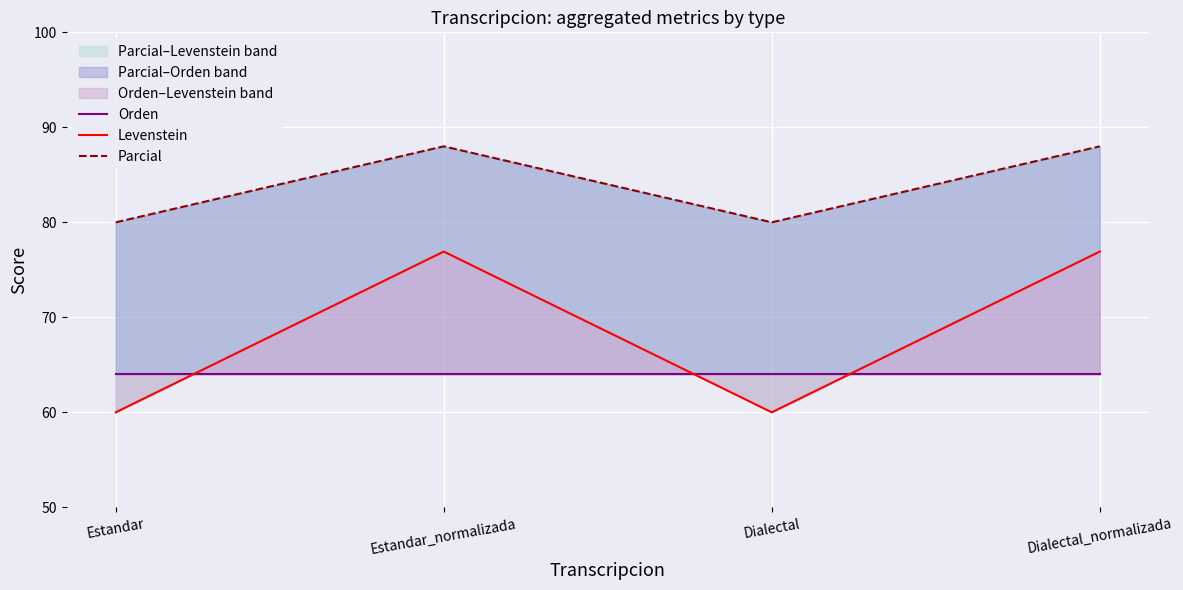

Is the value of Levenstein at Estandar_normalizada greater than the value of Parcial at Estandar_normalizada?

No